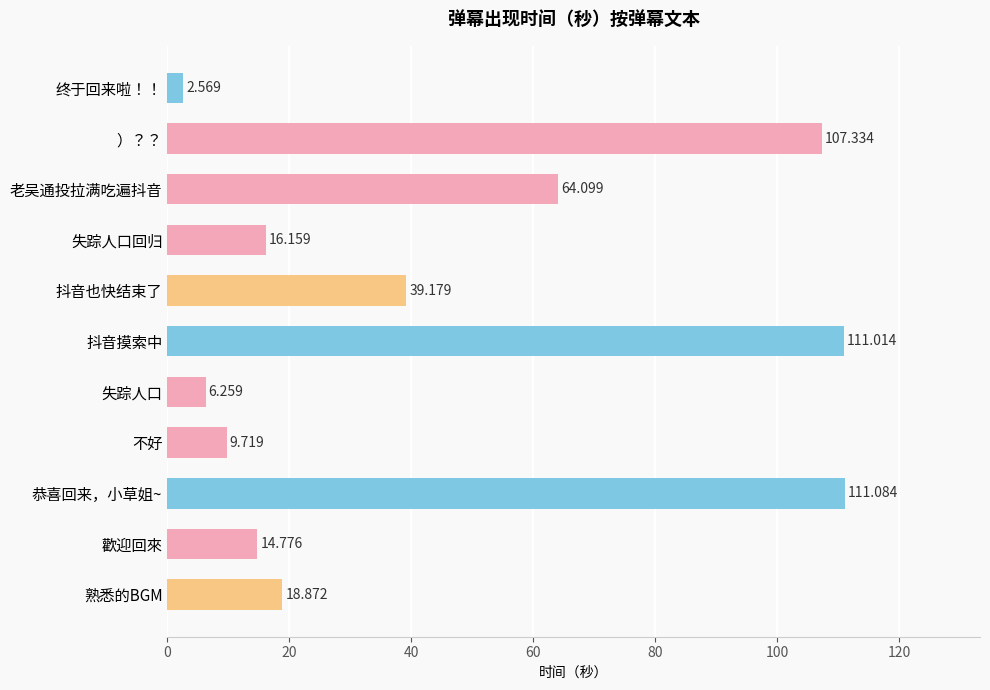

Which category has the lowest value across all series?

终于回来啦！！